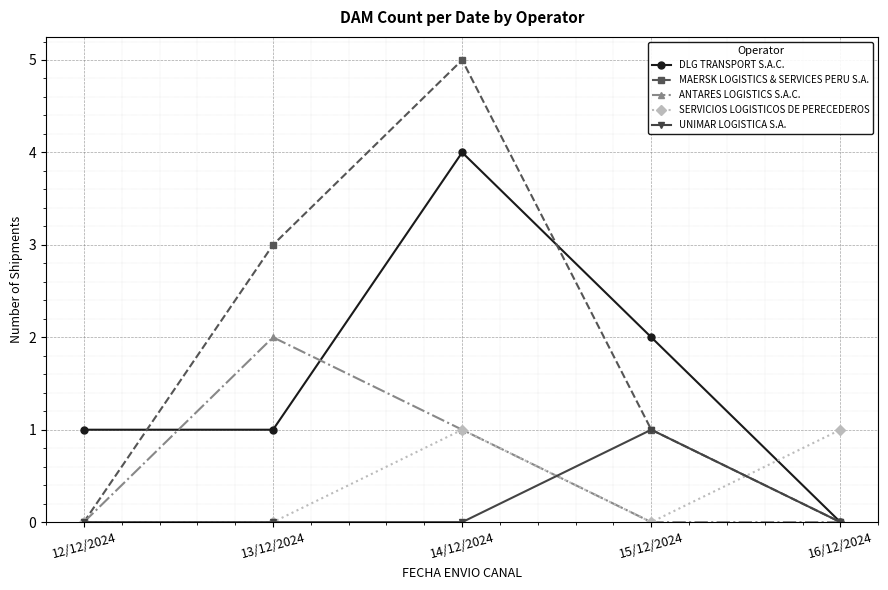

At which label does DLG TRANSPORT S.A.C. reach its peak?

14/12/2024